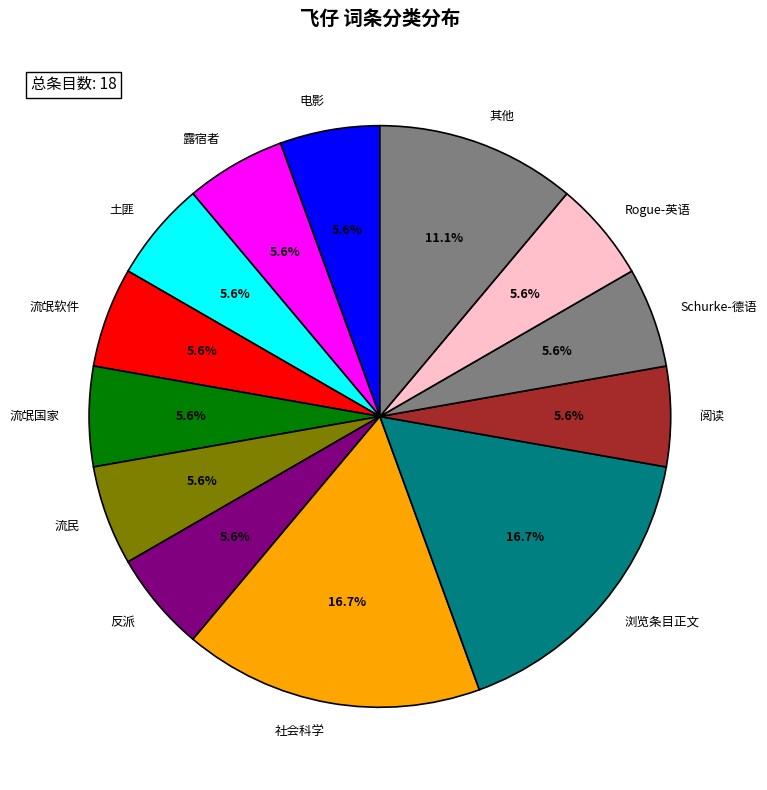

Approximately how many times larger is the value at 反派 compared to 阅读?

1.0